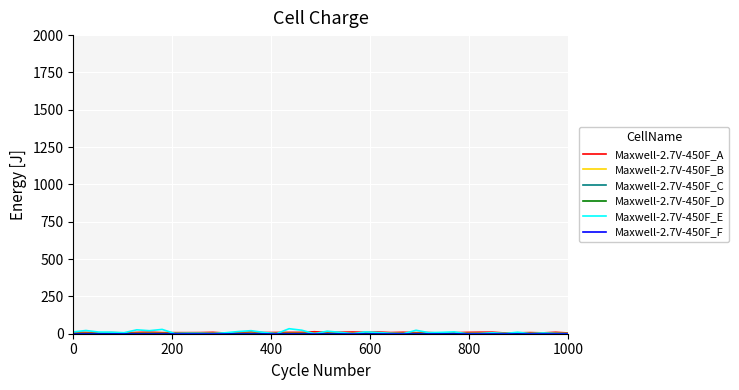

Which series has the largest range (max minus min)?

Maxwell-2.7V-450F_E